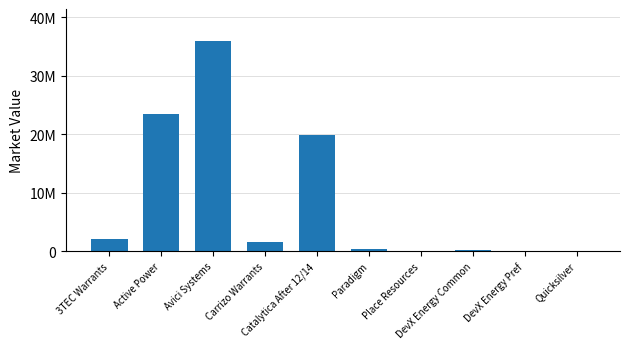

What is the value of the 1st bar from the left?

2030535.0